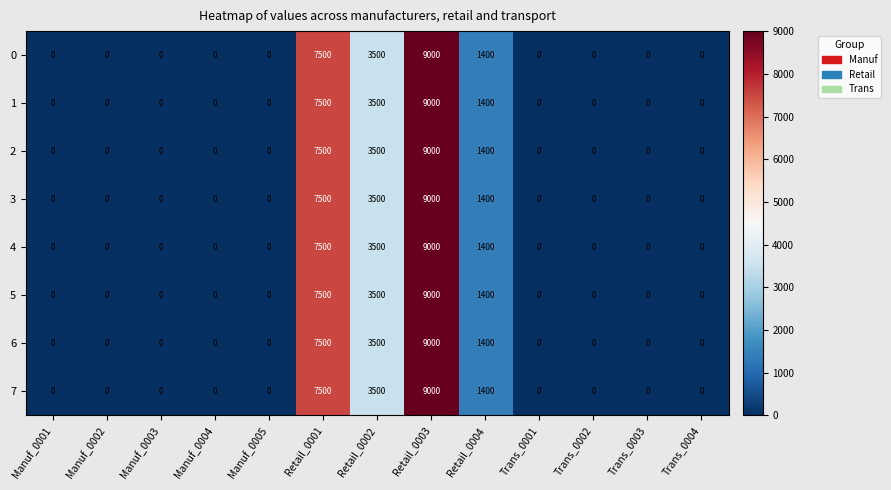

At how many categories does at least one series exceed 4473?

2